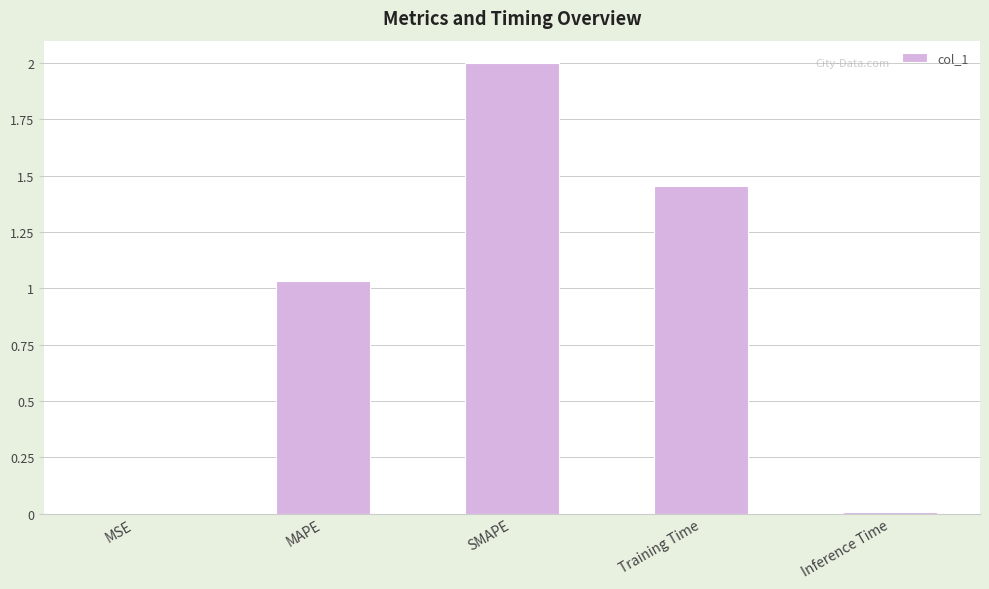

What is the sum of the values at MAPE and Training Time?

2.5